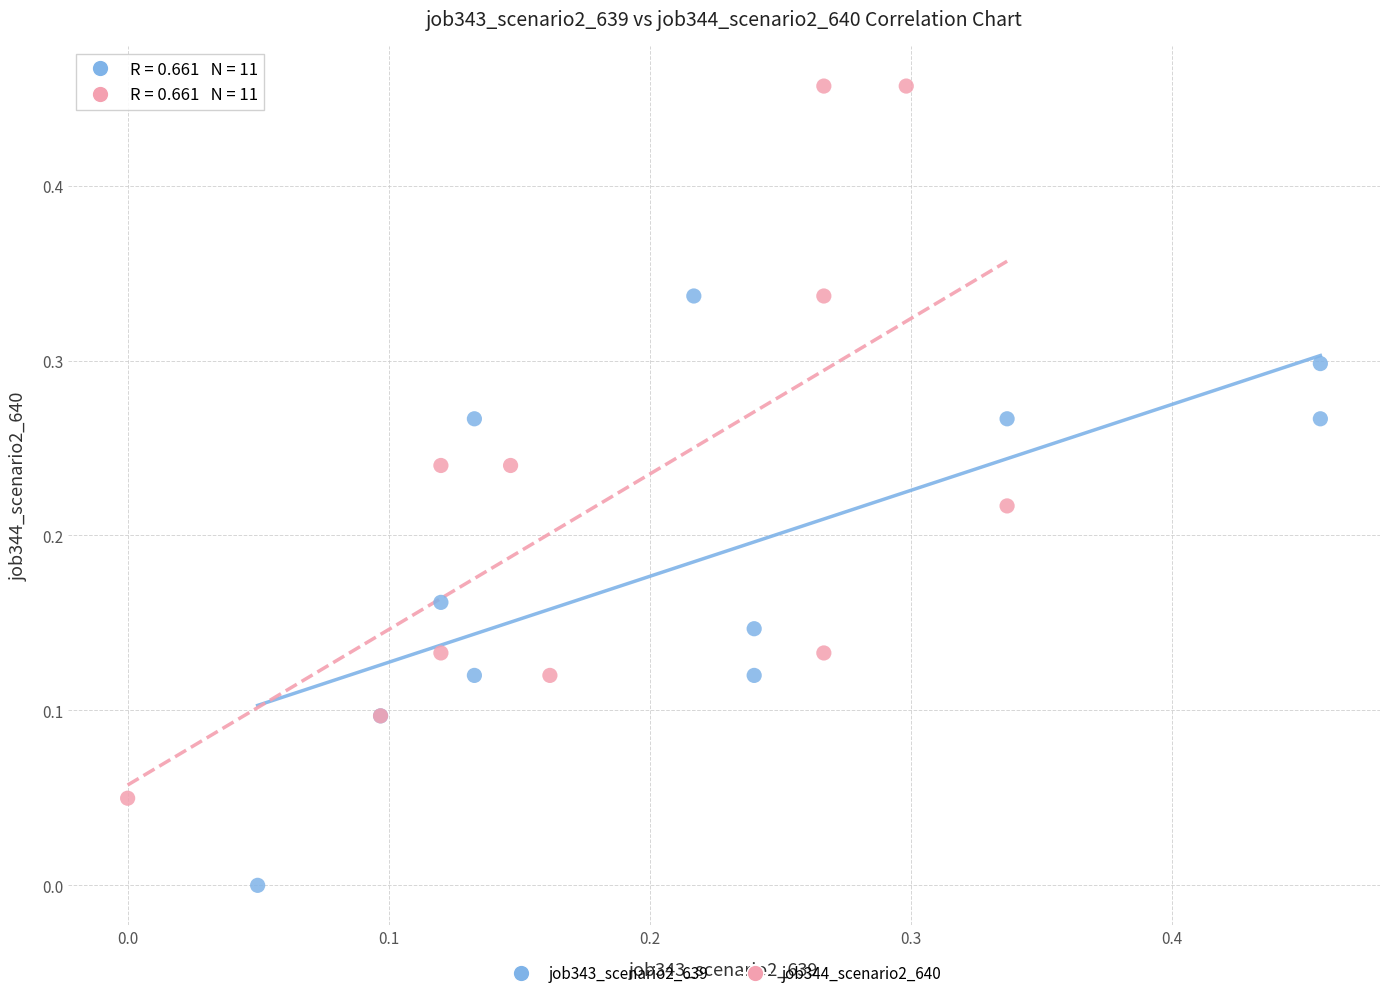

Which series contains the lowest Y value?

job343_scenario2_639